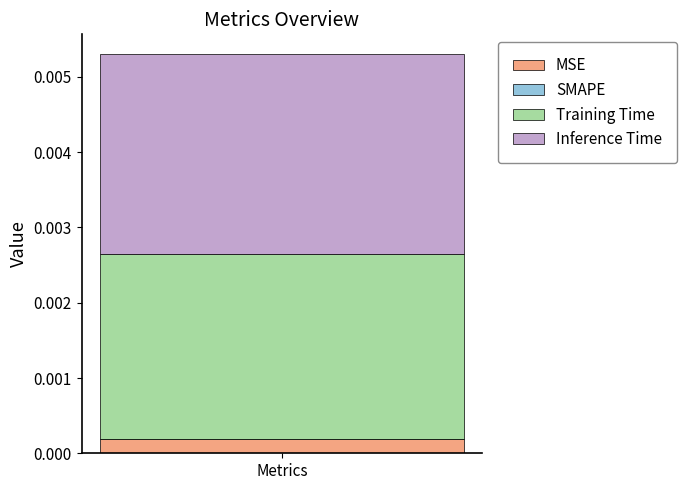

How many categories are shown in the chart?

1